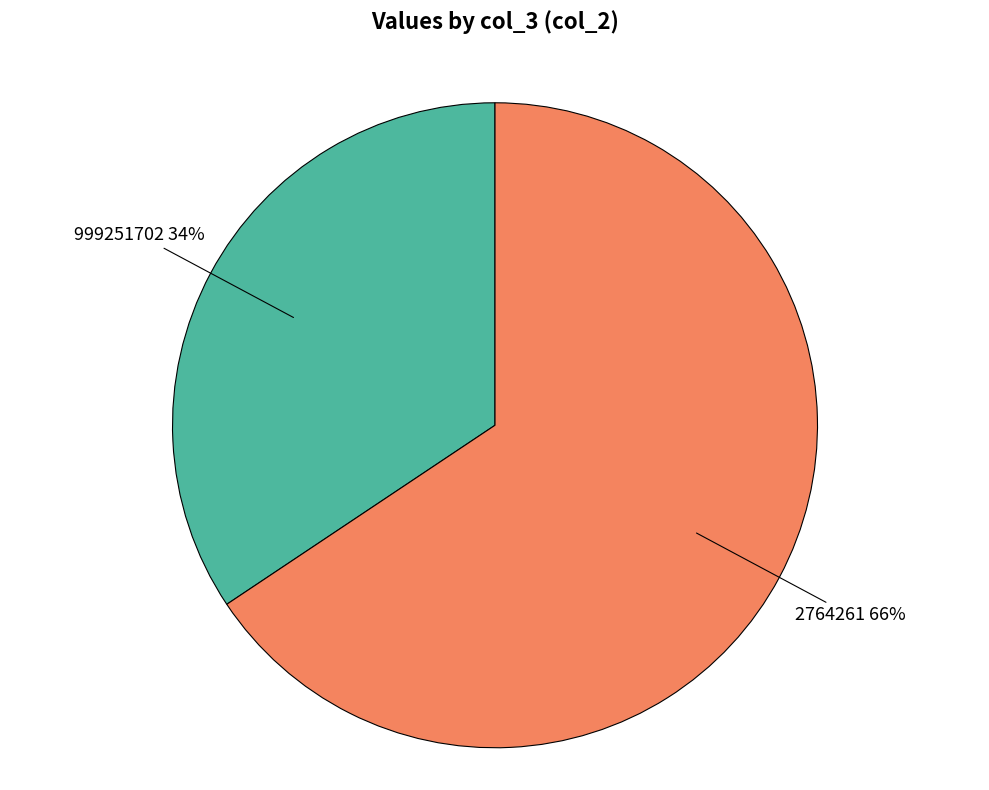

Is there a majority slice in this chart?

Yes